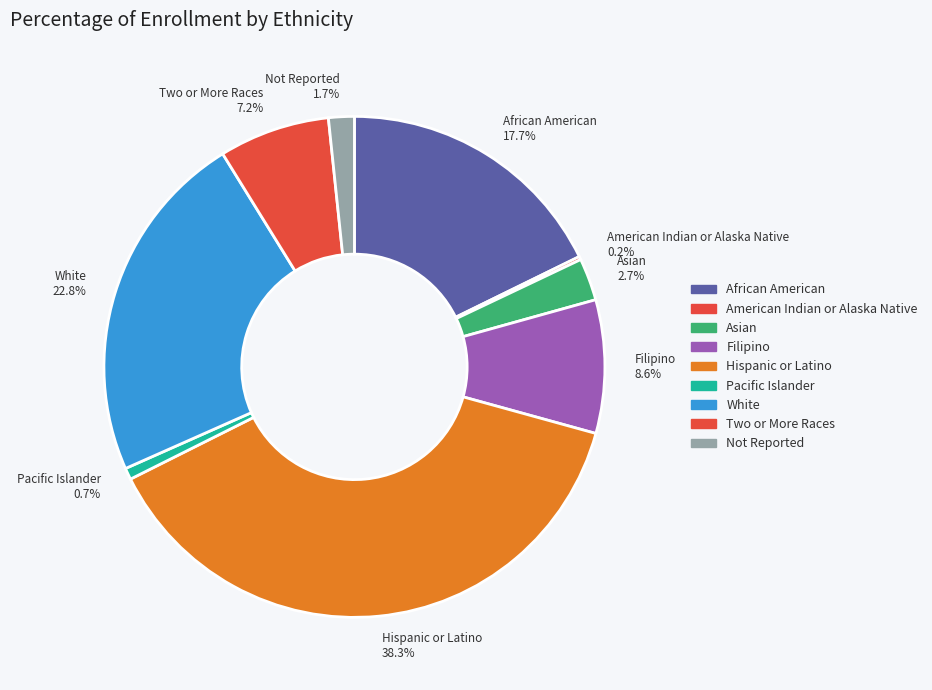

Which has a higher value, Asian 2.7% or Two or More Races 7.2%?

Two or More Races 7.2%